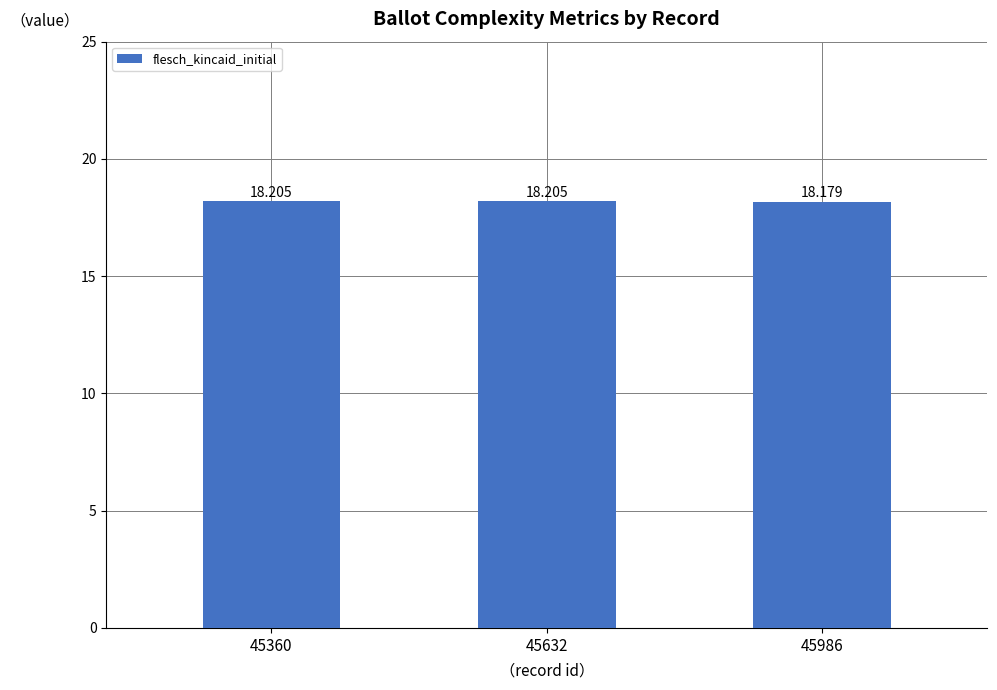

What is the approximate value at 45360?

18.2